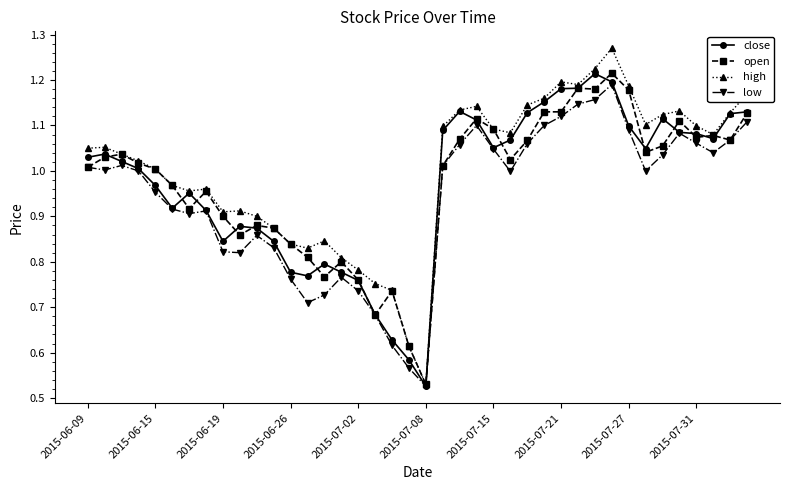

Does the chart have visible grid lines?

No